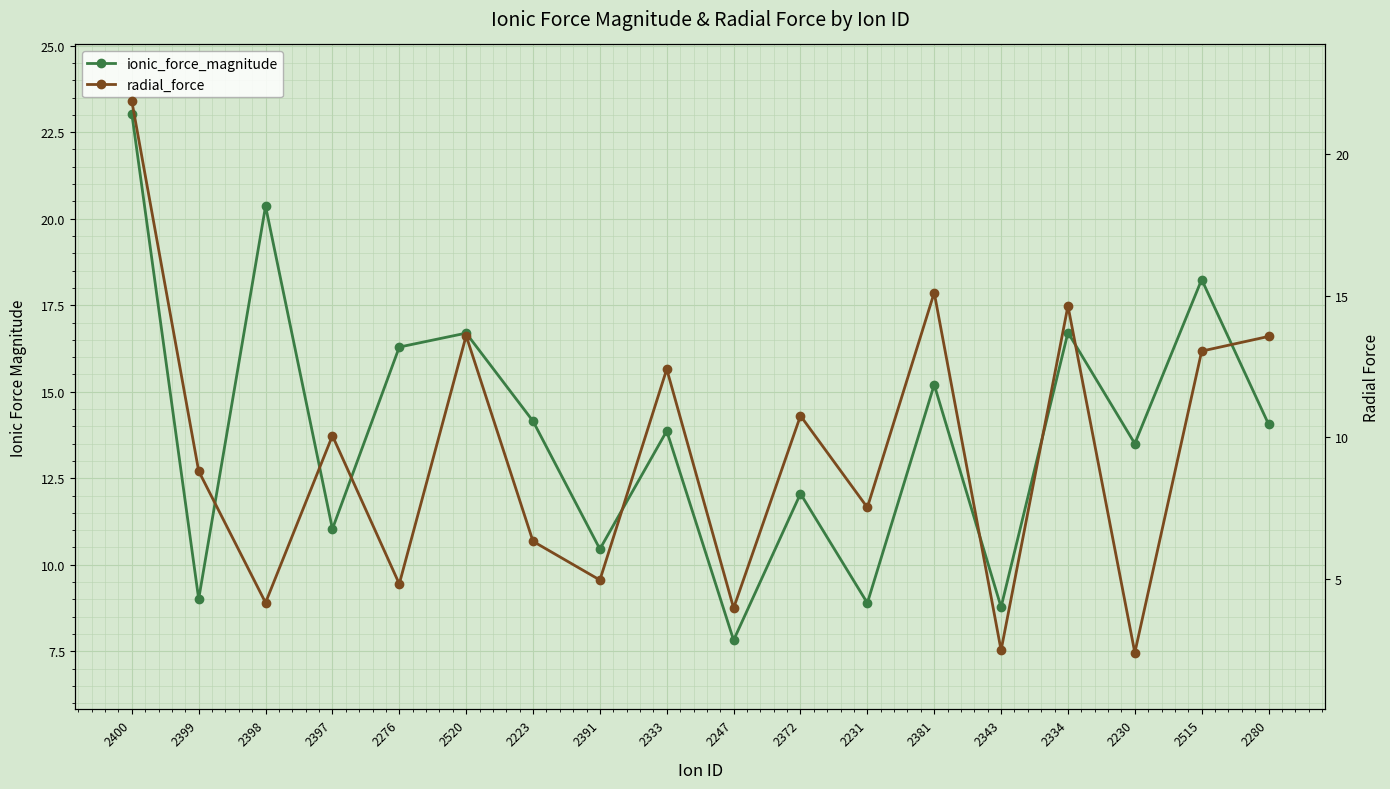

What is the total value across all series at 2400?

44.9